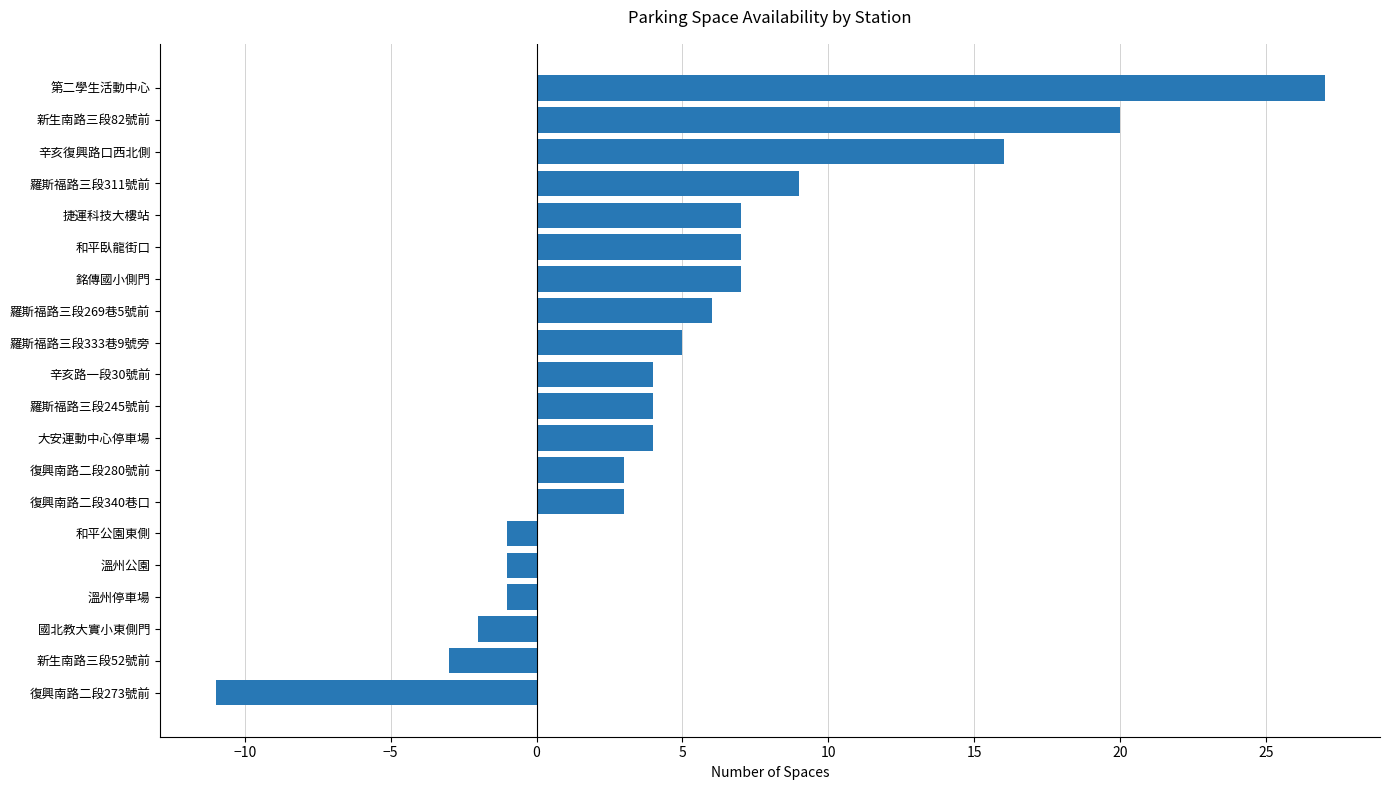

What is the greatest value displayed?

27